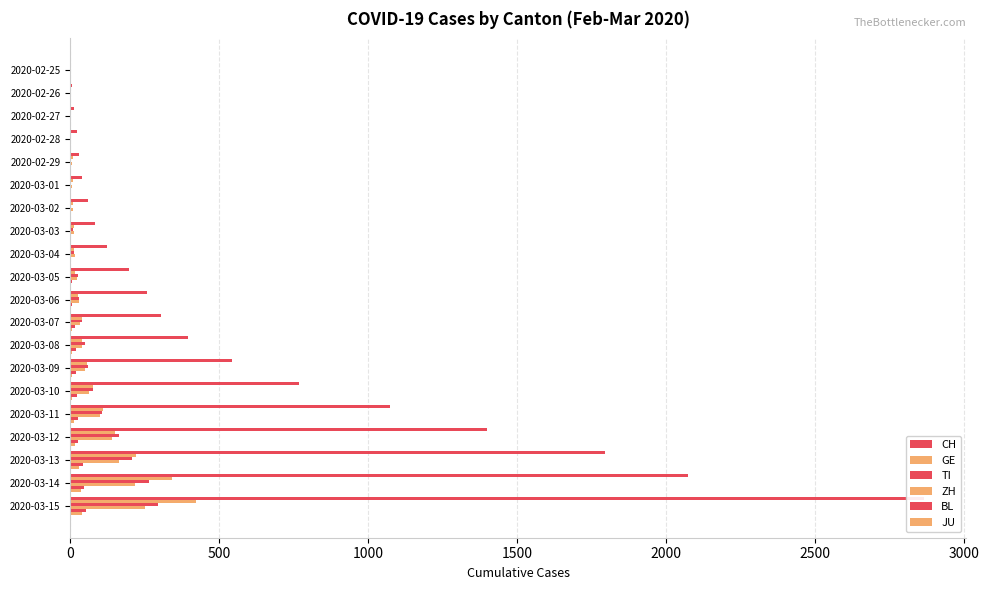

Rank the series by their maximum value, from lowest to highest.

JU, BL, ZH, TI, GE, CH